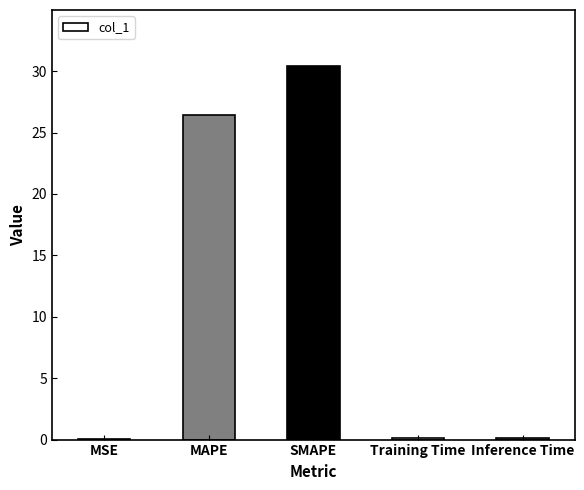

What is the average value?

11.4